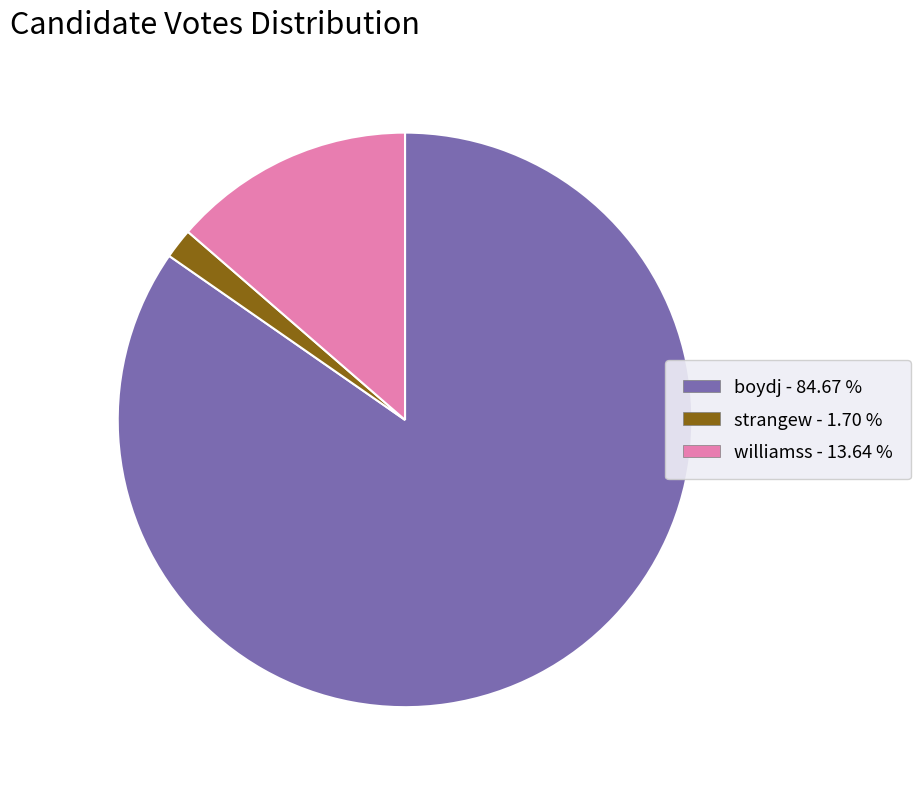

Do strangew and boydj together represent more than half of the pie?

Yes